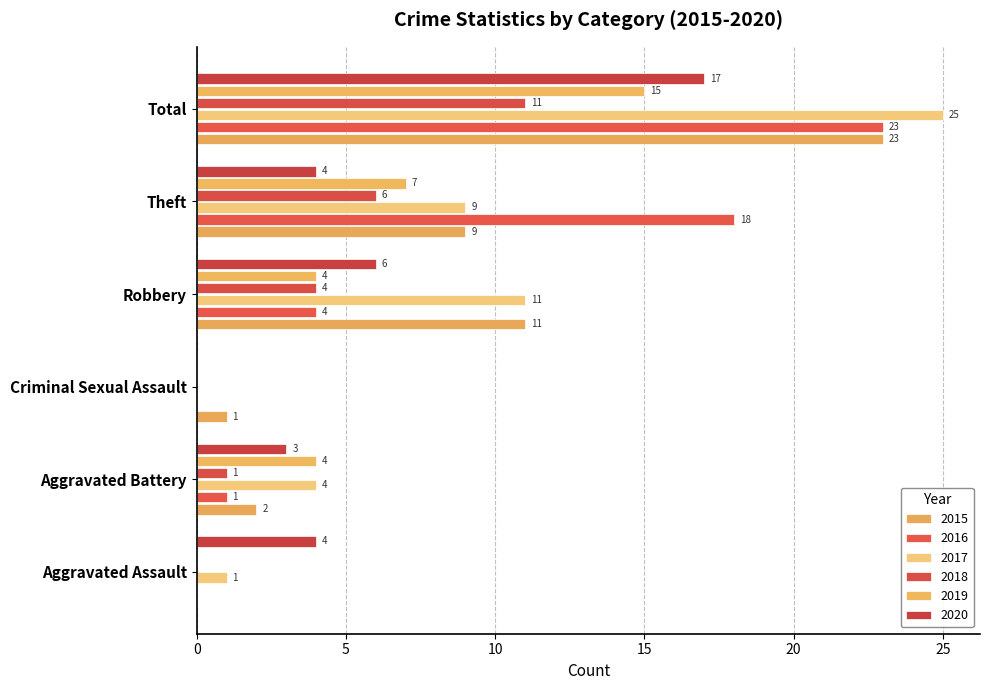

What is the label of the 2nd bar from the left?

Aggravated Battery